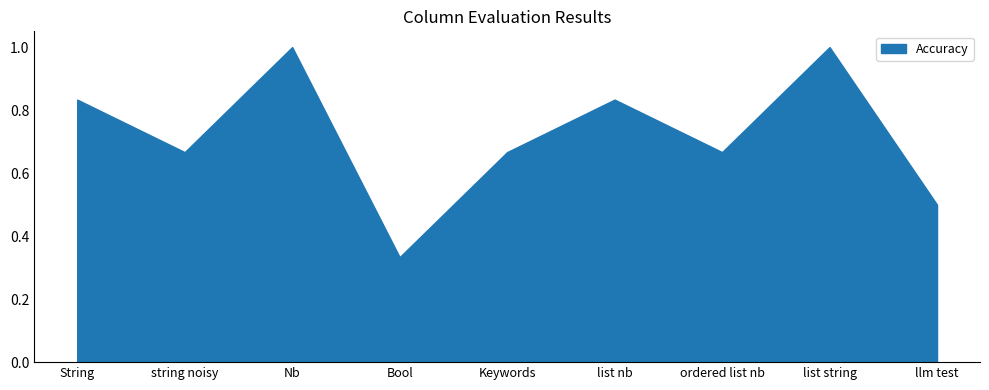

Does the chart display data point markers on the line(s)?

No